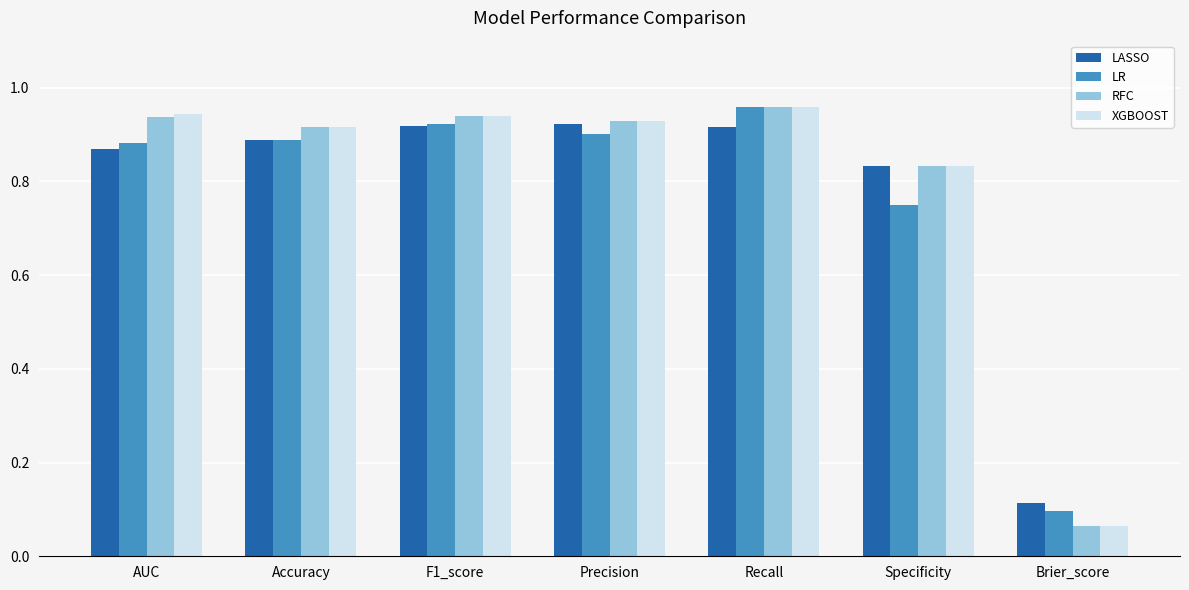

What is the label of the 5th bar from the right?

F1_score